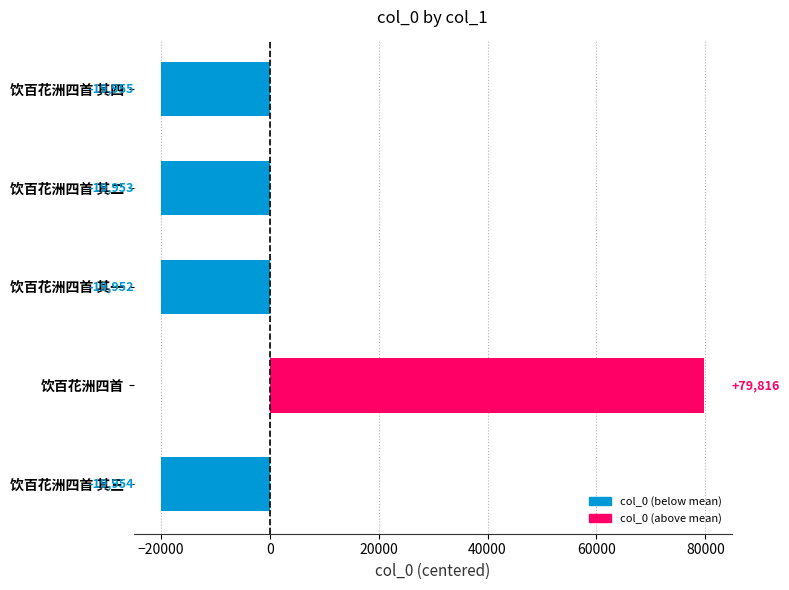

How many bars are there in total?

5